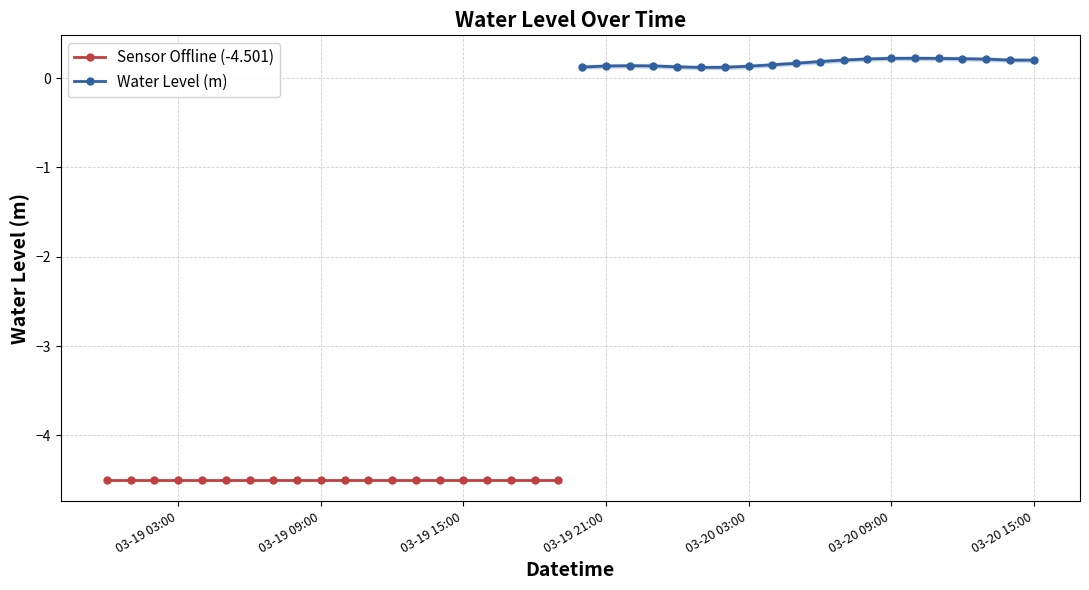

Does the chart display data point markers on the line(s)?

Yes